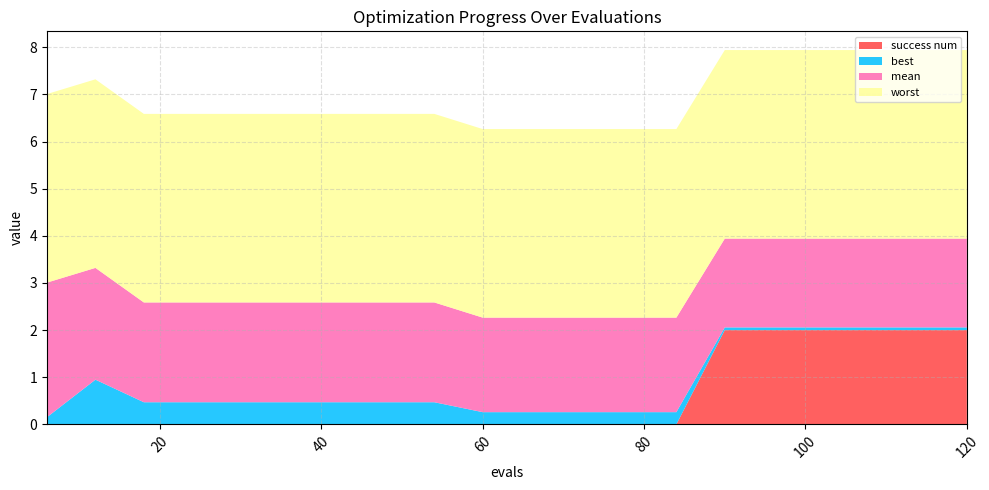

Reading left to right, what are all the values shown in this chart?

mean: 2.9	2.4	2.1	2.1	2.1	2.1	2.1	2.1	2.1	2.0	2.0	2.0	2.0	2.0	1.9	1.9	1.9	1.9	1.9	1.9
best: 0.2	0.9	0.5	0.5	0.5	0.5	0.5	0.5	0.5	0.3	0.3	0.3	0.3	0.3	0.1	0.1	0.1	0.1	0.1	0.1
worst: 4.0	4.0	4.0	4.0	4.0	4.0	4.0	4.0	4.0	4.0	4.0	4.0	4.0	4.0	4.0	4.0	4.0	4.0	4.0	4.0
success num: 0.0	0.0	0.0	0.0	0.0	0.0	0.0	0.0	0.0	0.0	0.0	0.0	0.0	0.0	2.0	2.0	2.0	2.0	2.0	2.0